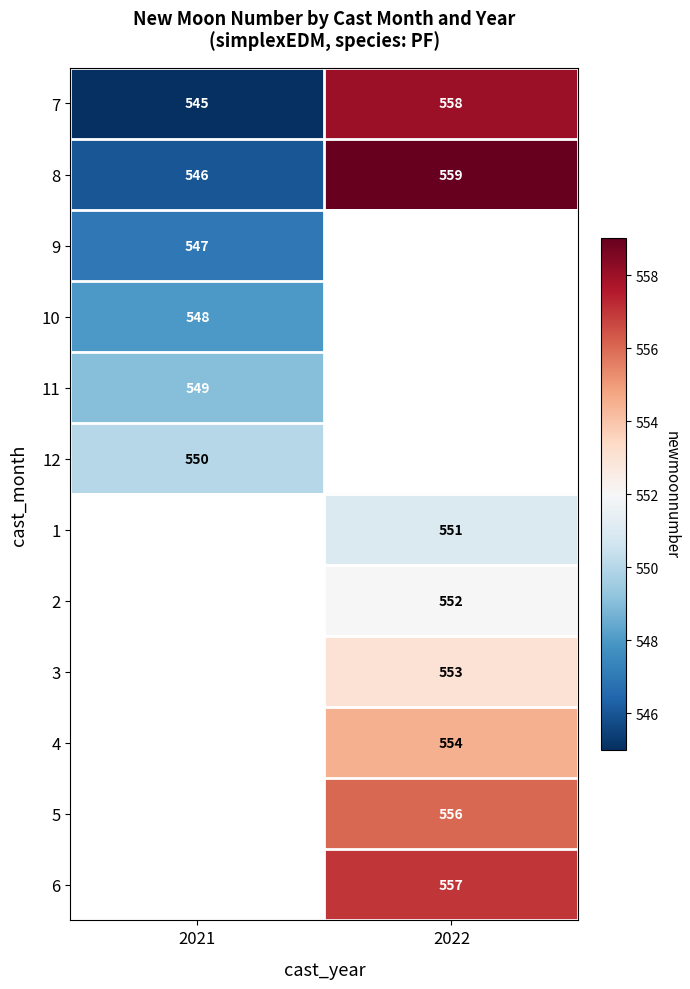

Is it true that 2 equals 552 at 2022?

True